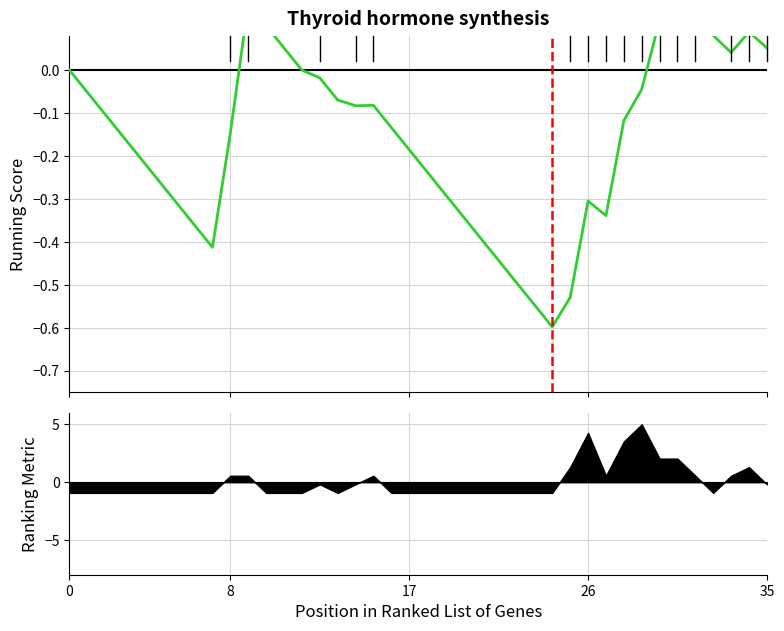

How many categories are shown in the chart?

40